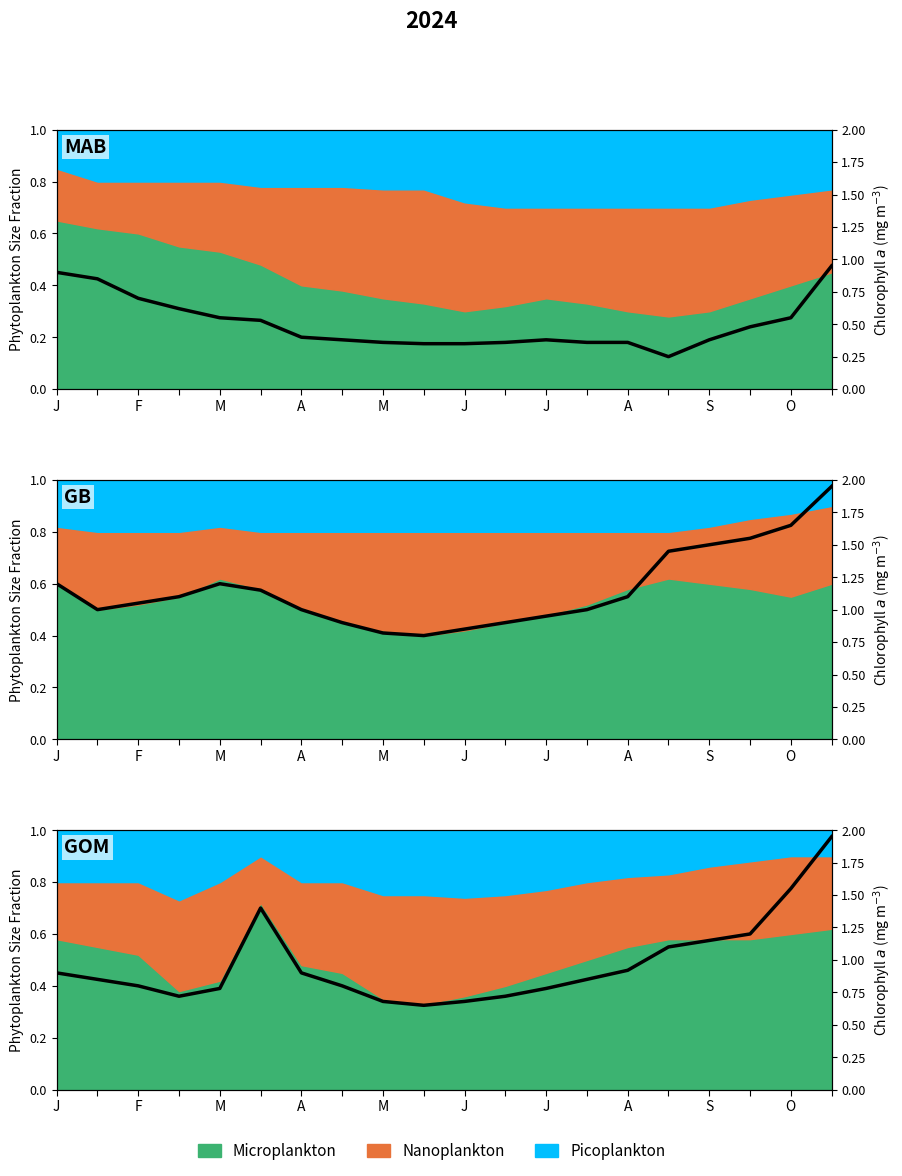

What is the sum of all values?

19.4